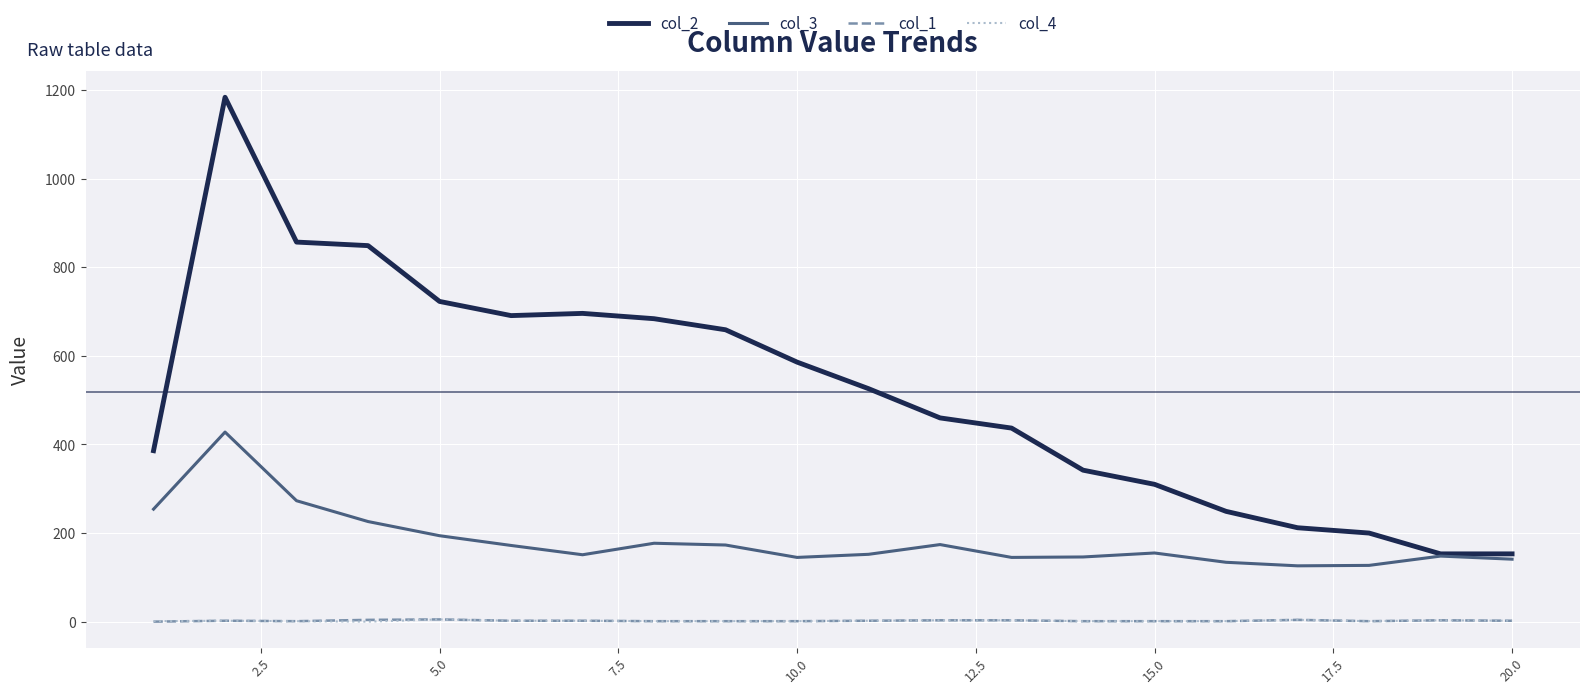

How many lines are shown in the chart?

4